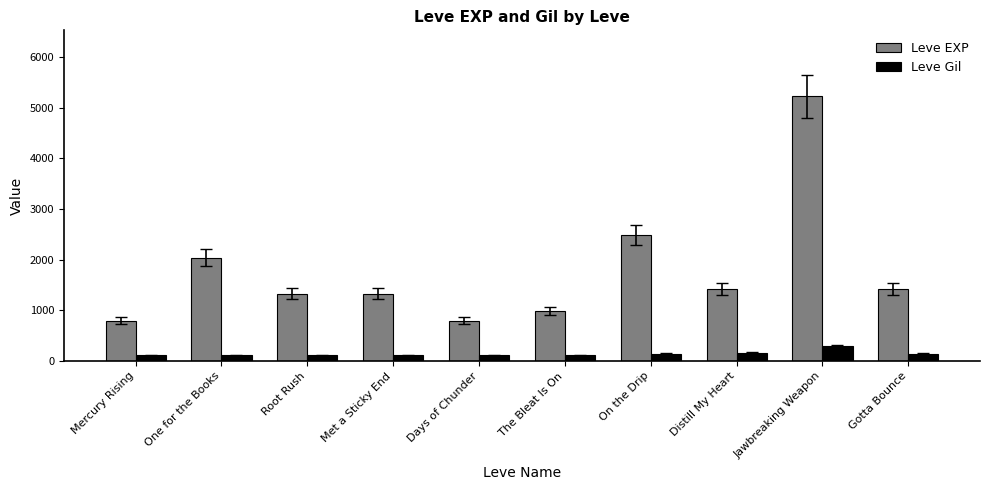

What is the sum of the Leve Gil values at Met a Sticky End and Jawbreaking Weapon?

408